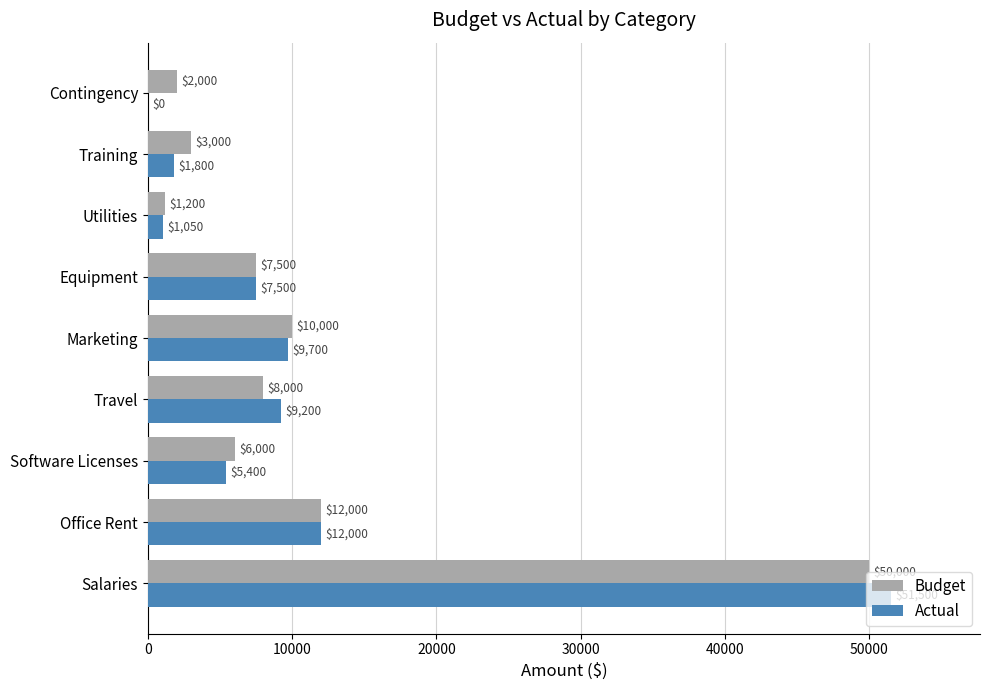

What is the total value across all series at Salaries?

101500